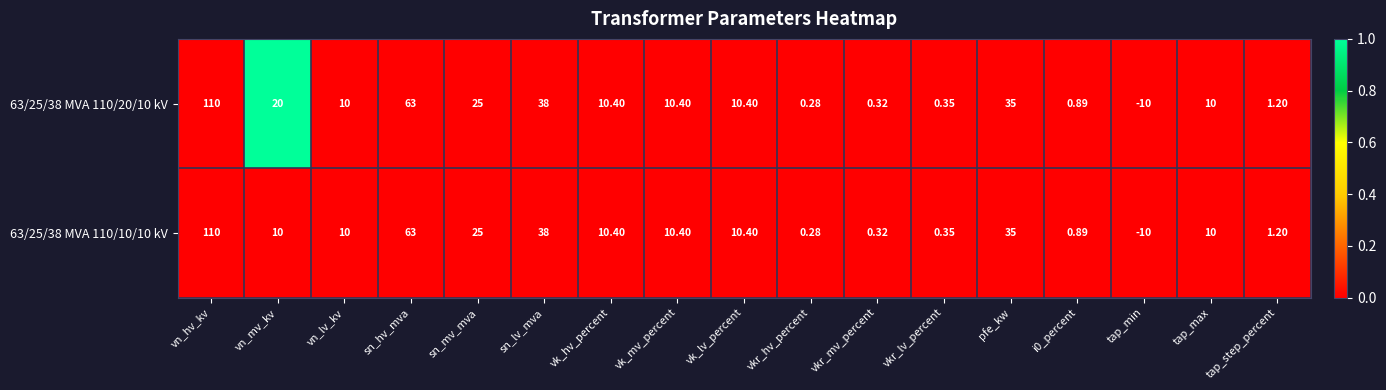

Which category has the highest value in the 63/25/38 MVA 110/20/10 kV series?

vn_hv_kv